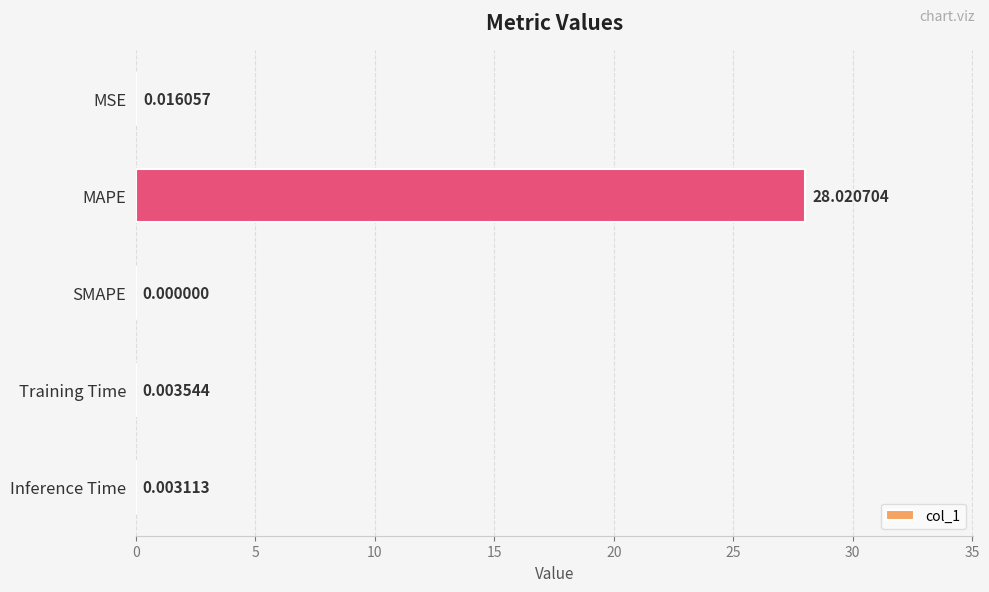

How many positive values are there?

4